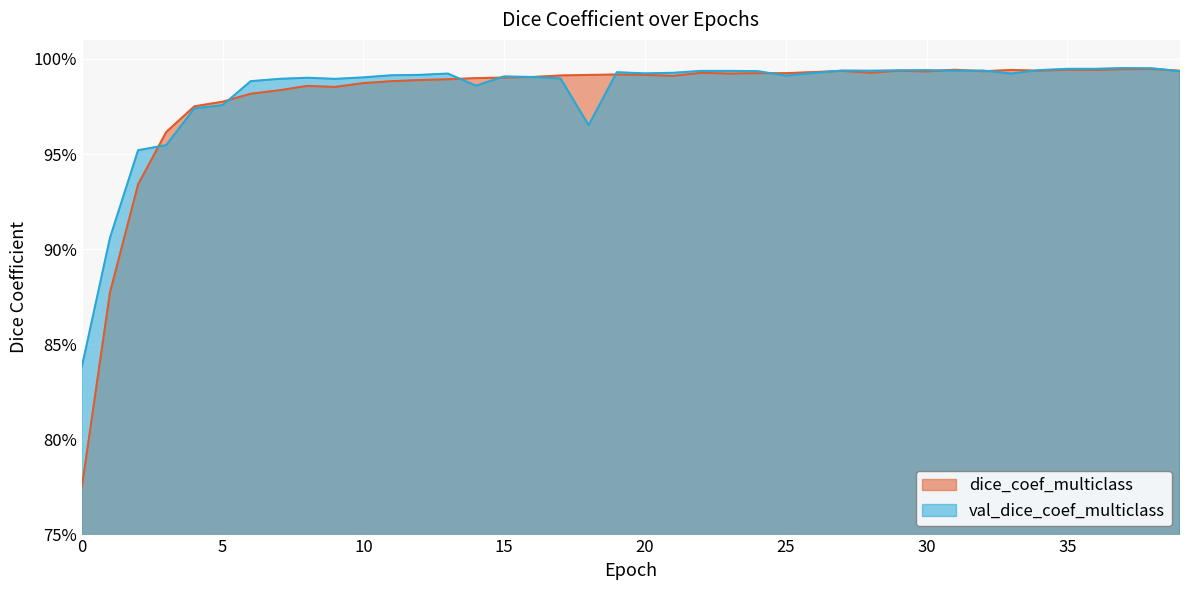

What is the difference between the second highest and second lowest values in the dice_coef_multiclass series?

0.1